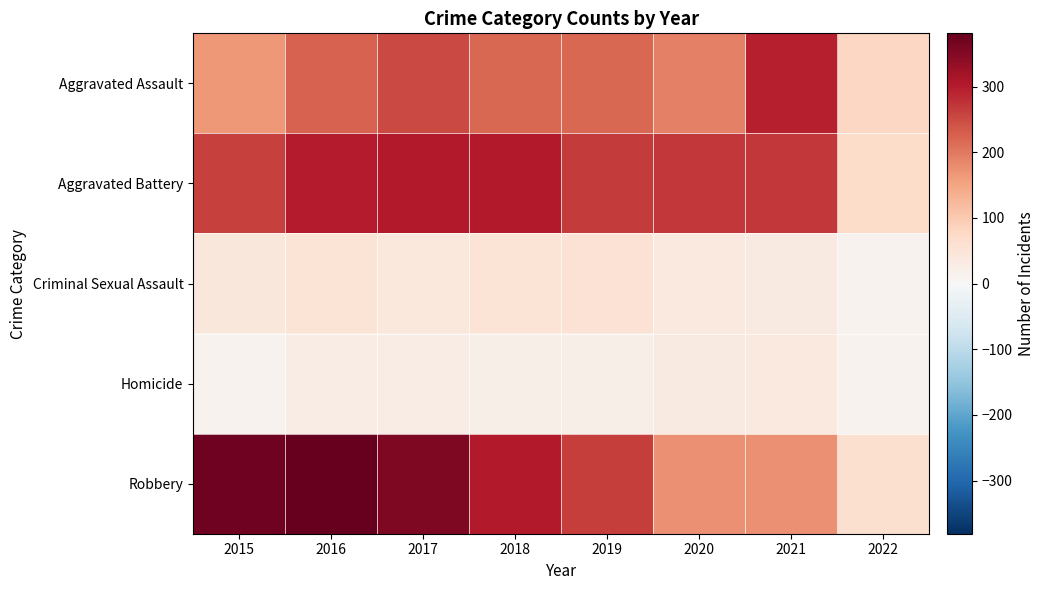

Reading left to right, list all the values displayed in this chart.

Aggravated Assault: 2015=164	2016=225	2017=251	2018=220	2019=220	2020=192	2021=295	2022=79
Aggravated Battery: 2015=260	2016=298	2017=303	2018=302	2019=267	2020=269	2021=270	2022=69
Criminal Sexual Assault: 2015=43	2016=51	2017=41	2018=51	2019=54	2020=38	2021=33	2022=13
Homicide: 2015=13	2016=28	2017=27	2018=23	2019=21	2020=34	2021=38	2022=14
Robbery: 2015=372	2016=381	2017=356	2018=302	2019=264	2020=174	2021=175	2022=61